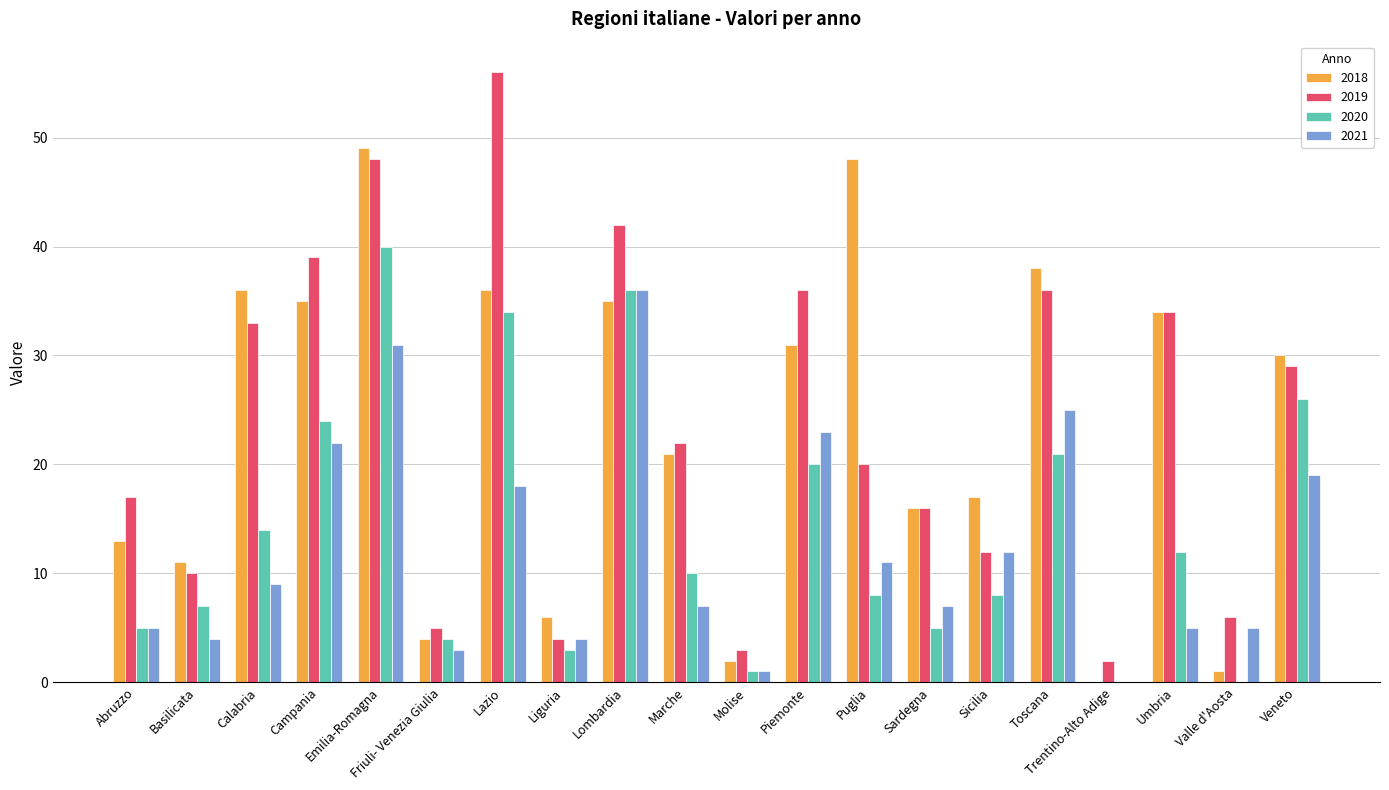

How many groups of bars are there?

20